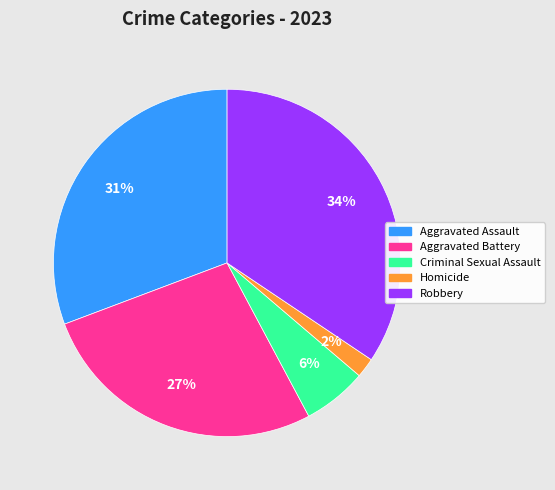

Do Homicide and Aggravated Assault together represent more than half of the pie?

No